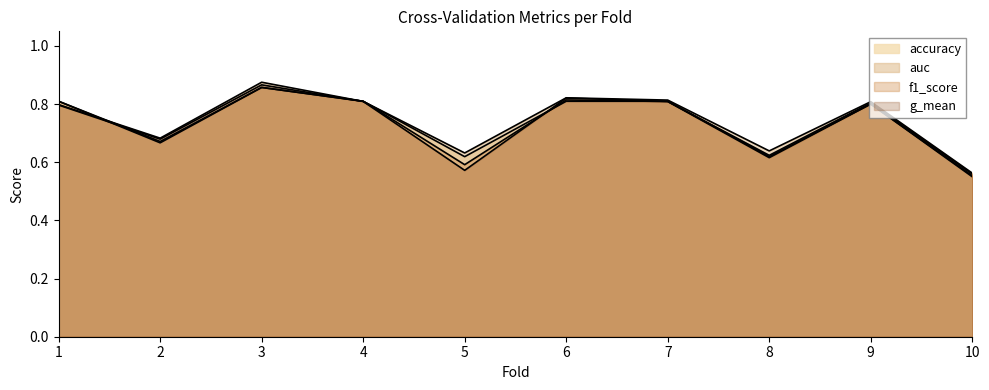

True or false: auc and accuracy cross at least once.

True